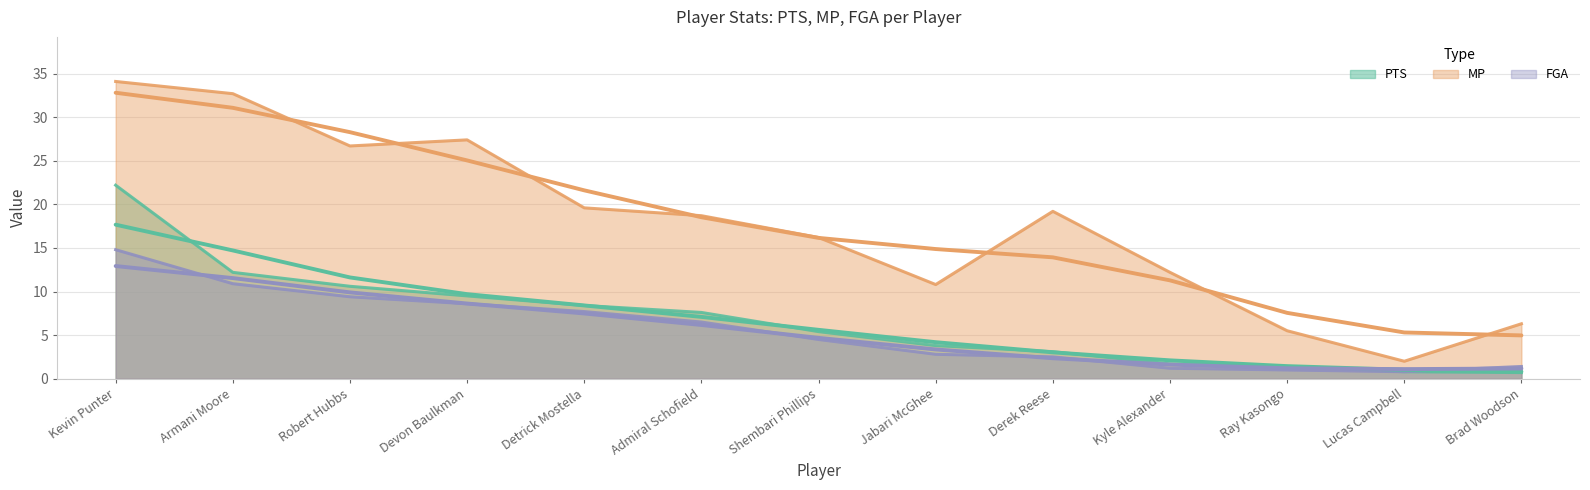

What is the average value of the FGA series?

5.5